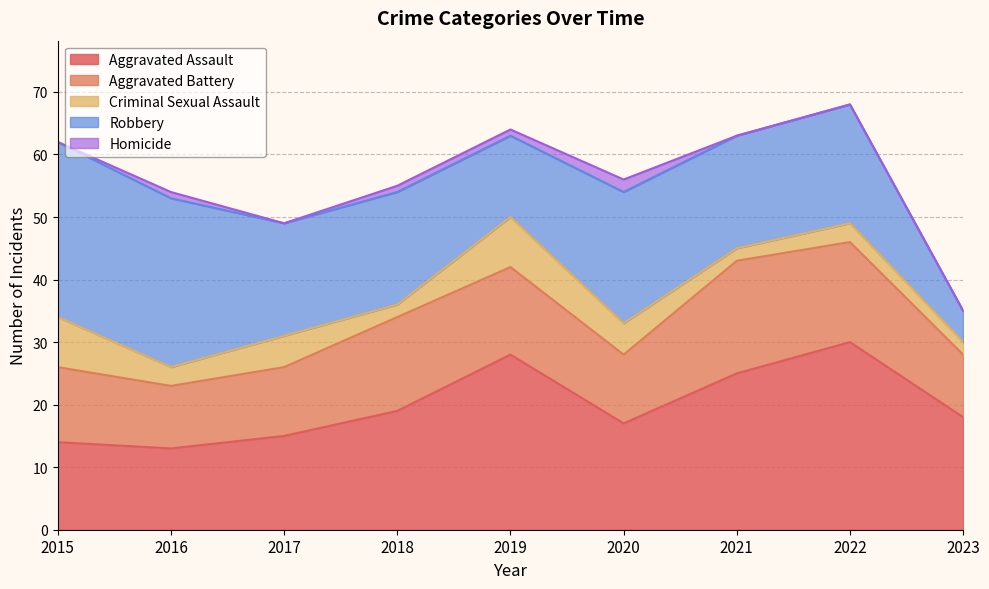

Rank the categories by Aggravated Assault value from lowest to highest.

2016, 2015, 2017, 2020, 2023, 2018, 2021, 2019, 2022